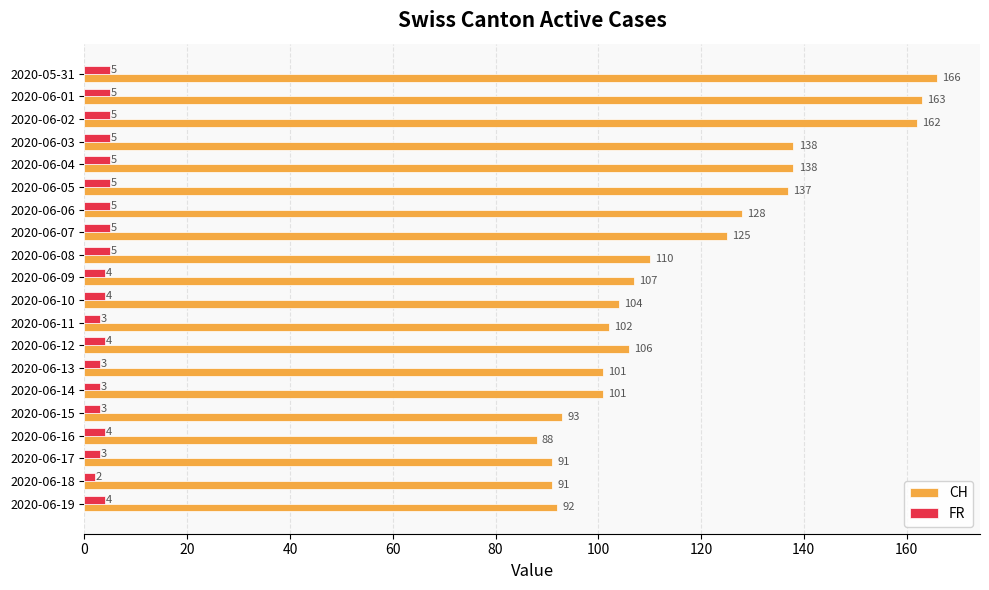

What is the sum of the CH values at 2020-06-02 and 2020-06-01?

325